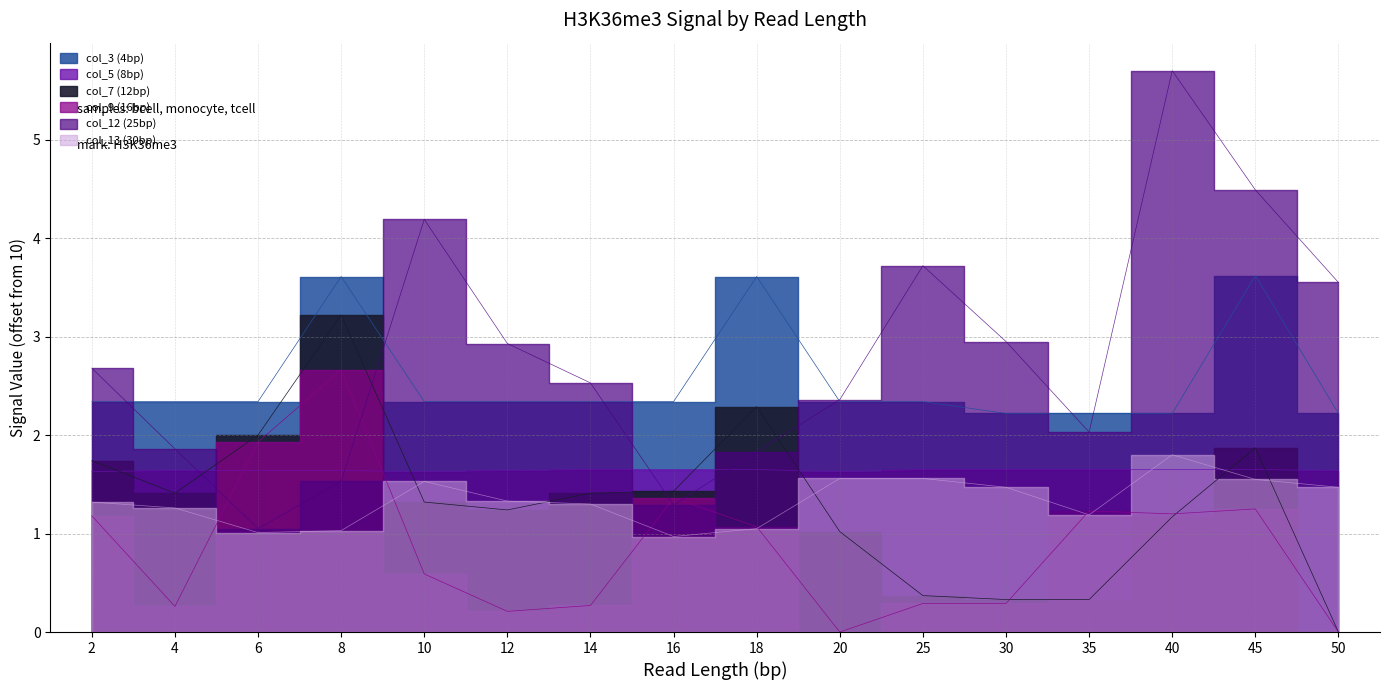

What is the highest value of the col_5 (8bp) series?

1.7